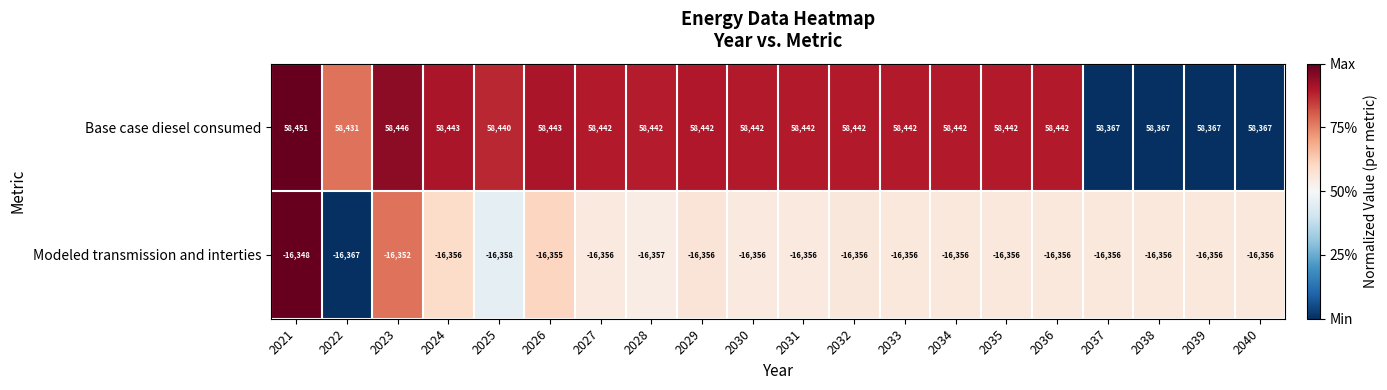

At how many categories does at least one series exceed 2028?

20